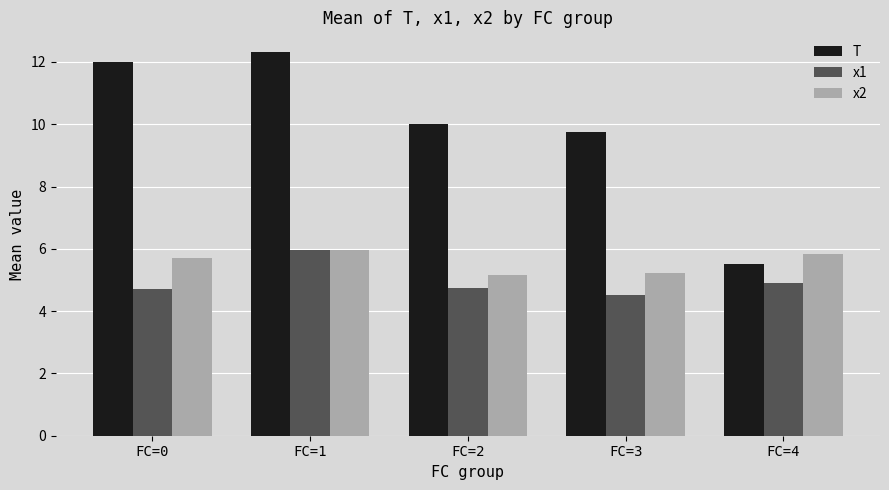

How many bars are there in each group?

3